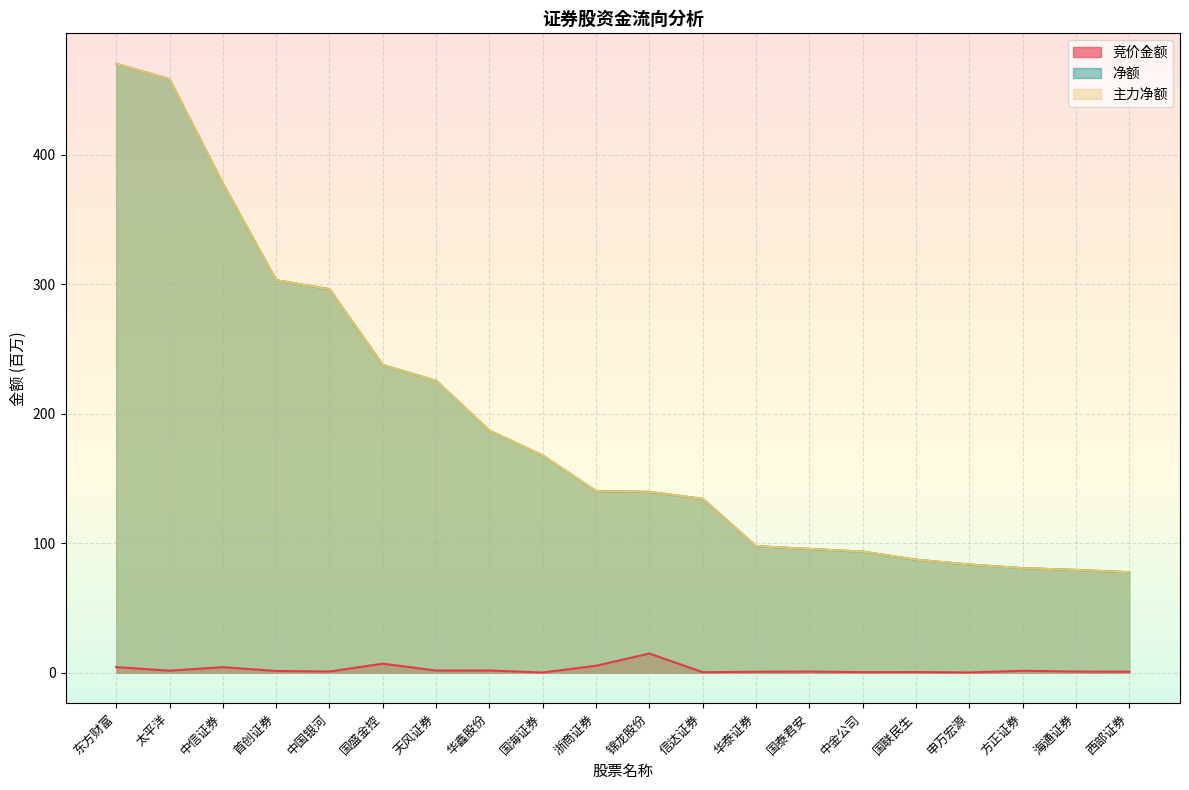

What is the difference between the maximum and minimum values in the 竞价金额 series?

14.7